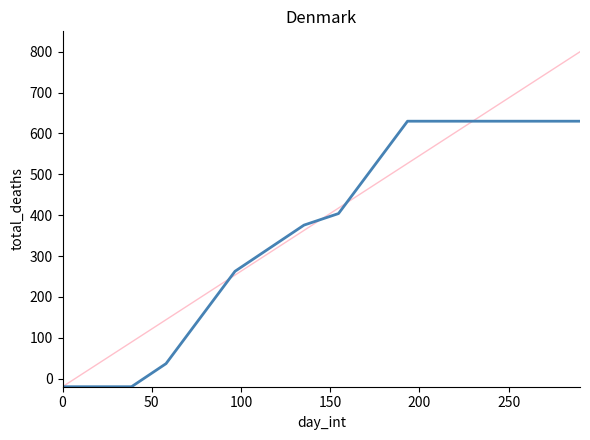

What is the smallest value displayed?

-20.0